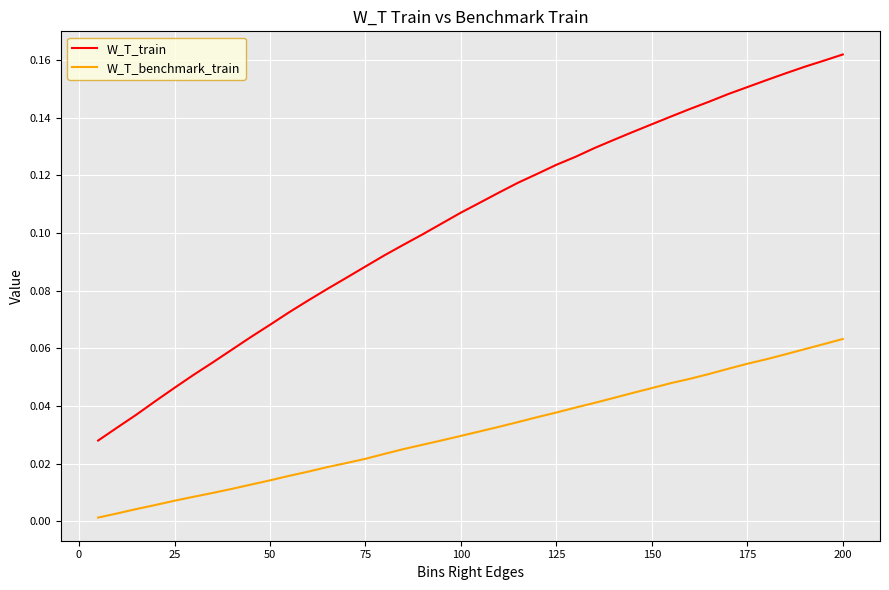

At how many categories does at least one series exceed 0?

40